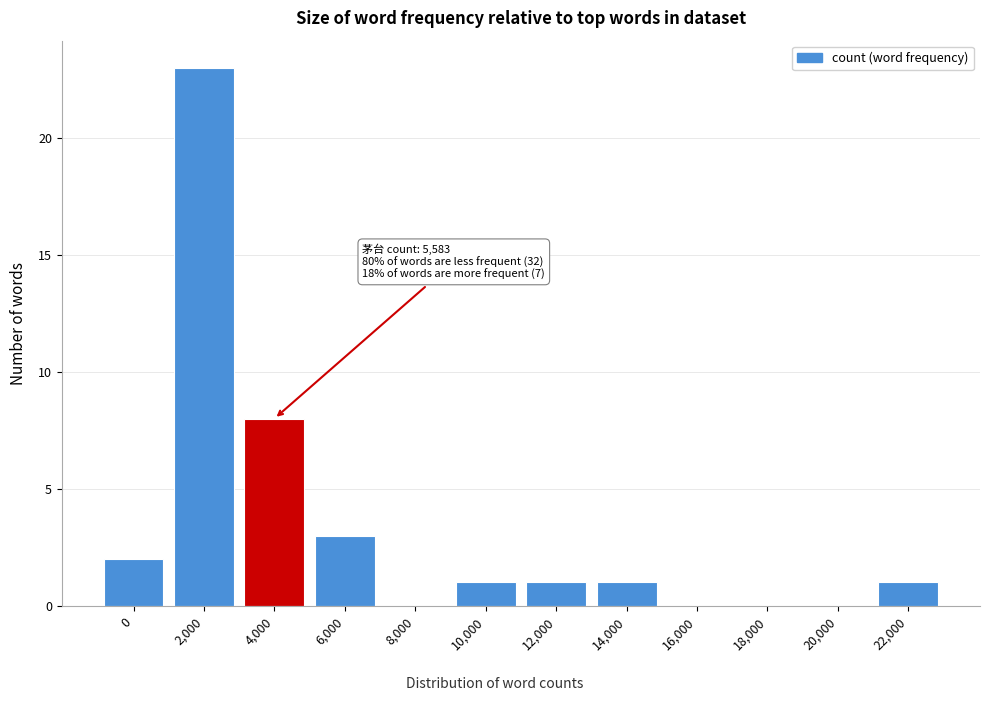

Reading left to right, extract all data points from this chart.

0=2	2,000=23	4,000=8	6,000=3	8,000=0	10,000=1	12,000=1	14,000=1	16,000=0	18,000=0	20,000=0	22,000=1